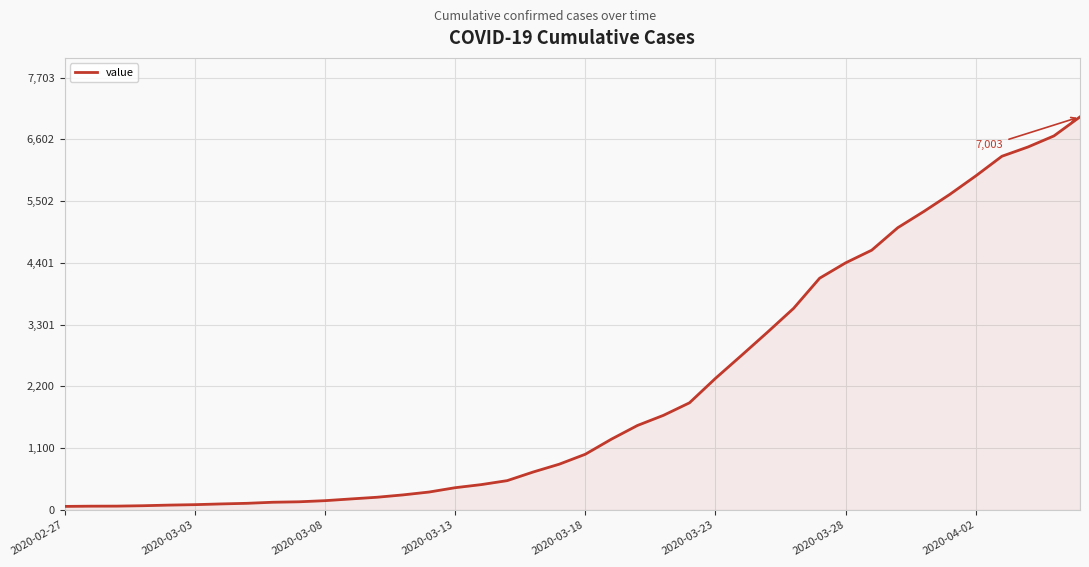

What is the difference between the maximum and minimum values?

6939